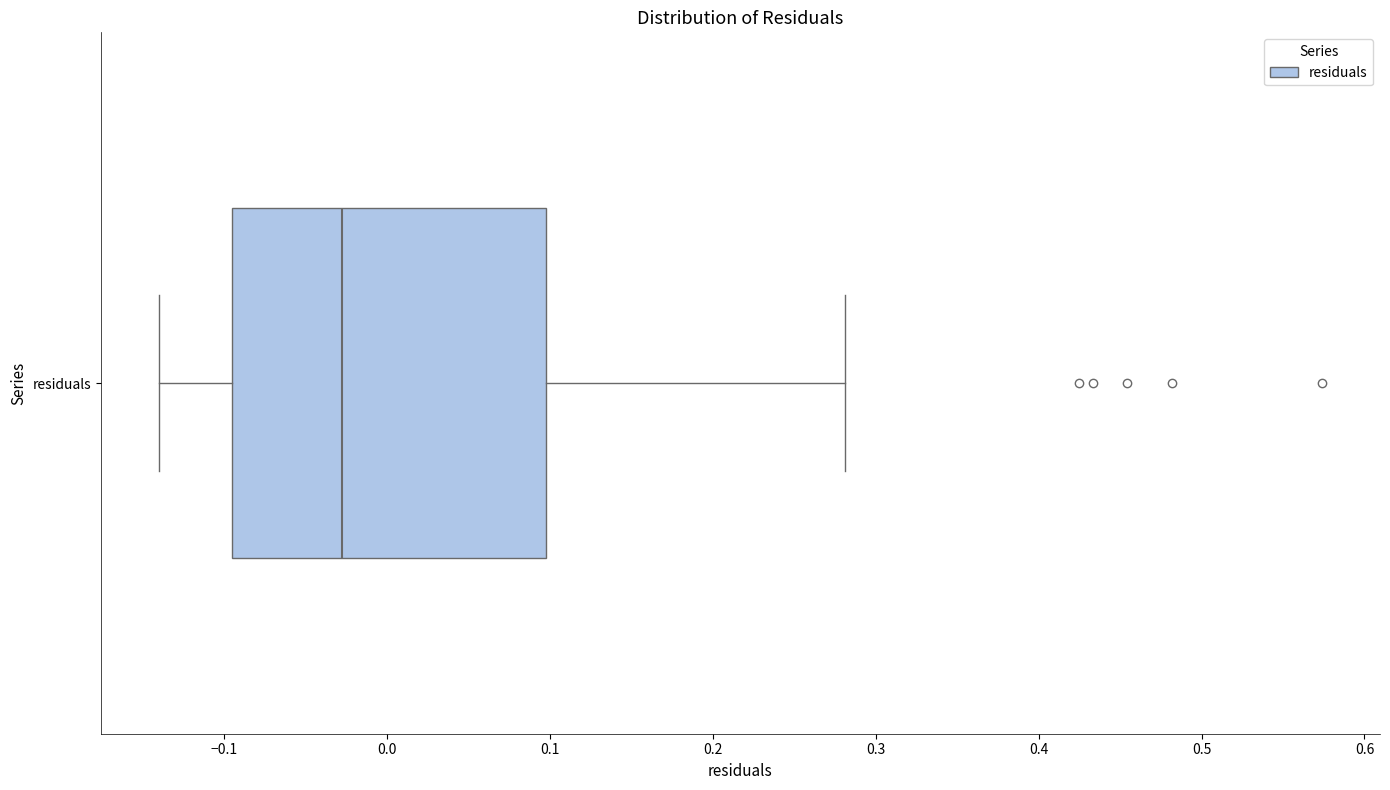

Where is the right edge of the box for residuals on the x-axis? The values are not printed on the chart, so give them approximately, as read against the axis.

0.10